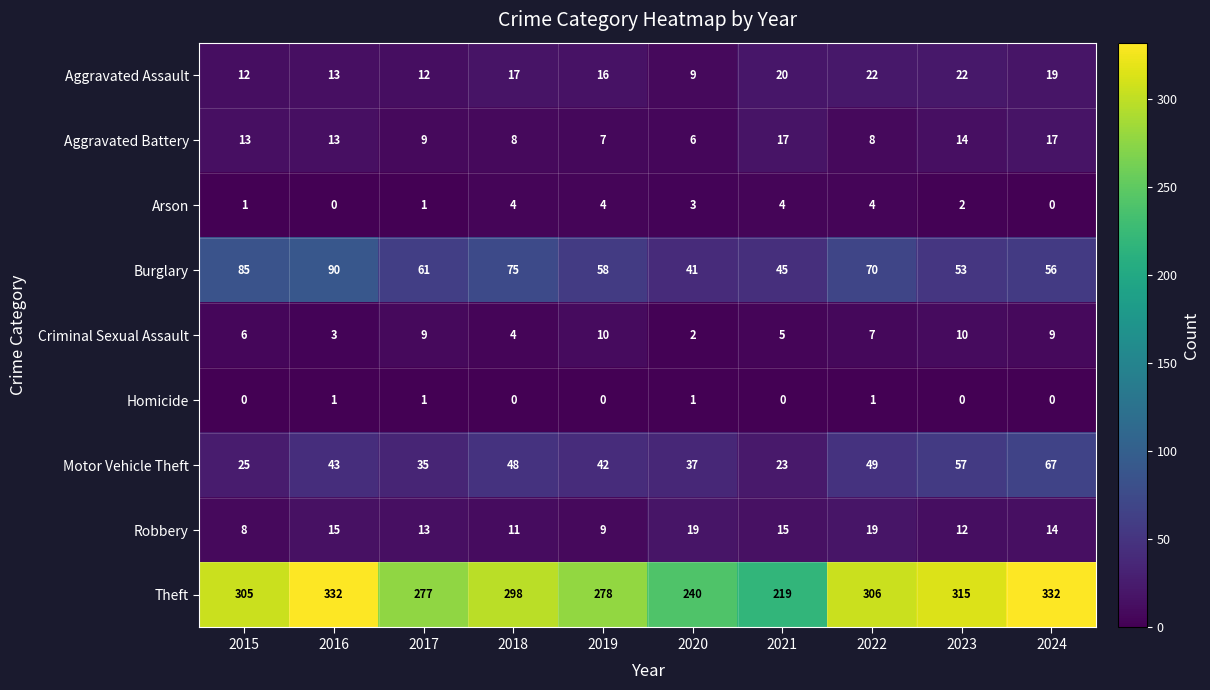

Rank the series by their maximum value, from highest to lowest.

Theft, Burglary, Motor Vehicle Theft, Aggravated Assault, Robbery, Aggravated Battery, Criminal Sexual Assault, Arson, Homicide